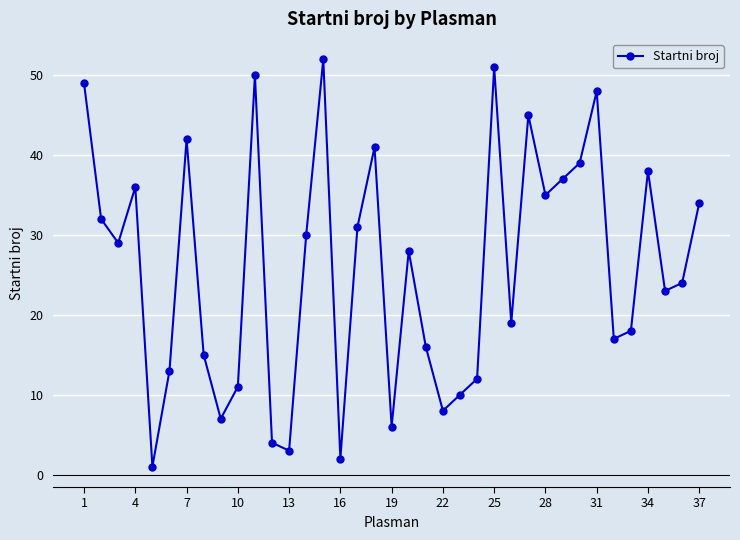

Does the chart have visible grid lines?

Yes